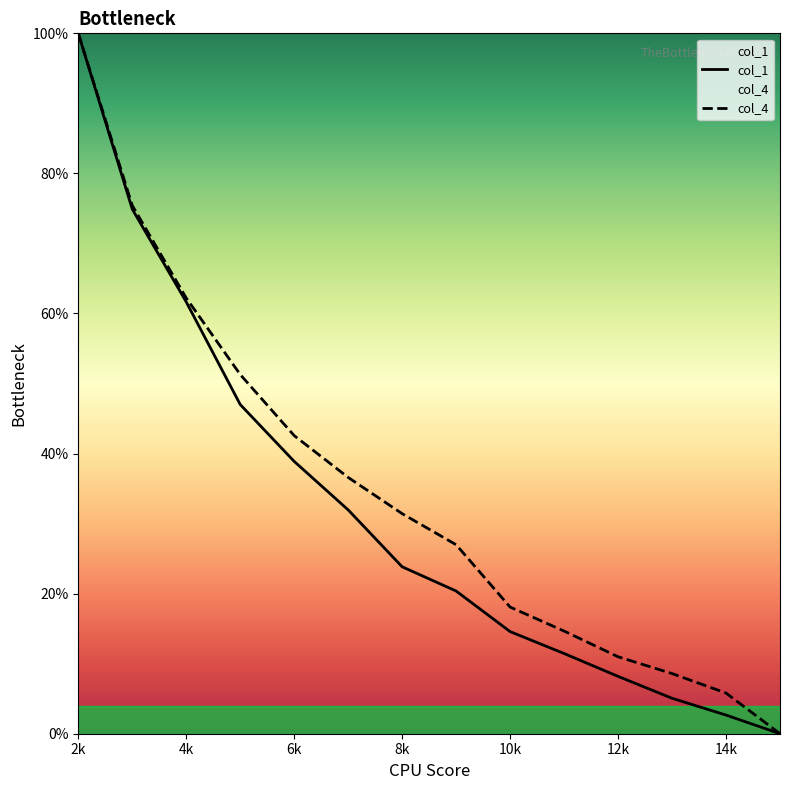

What is the highest value of the col_1 series?

100.0